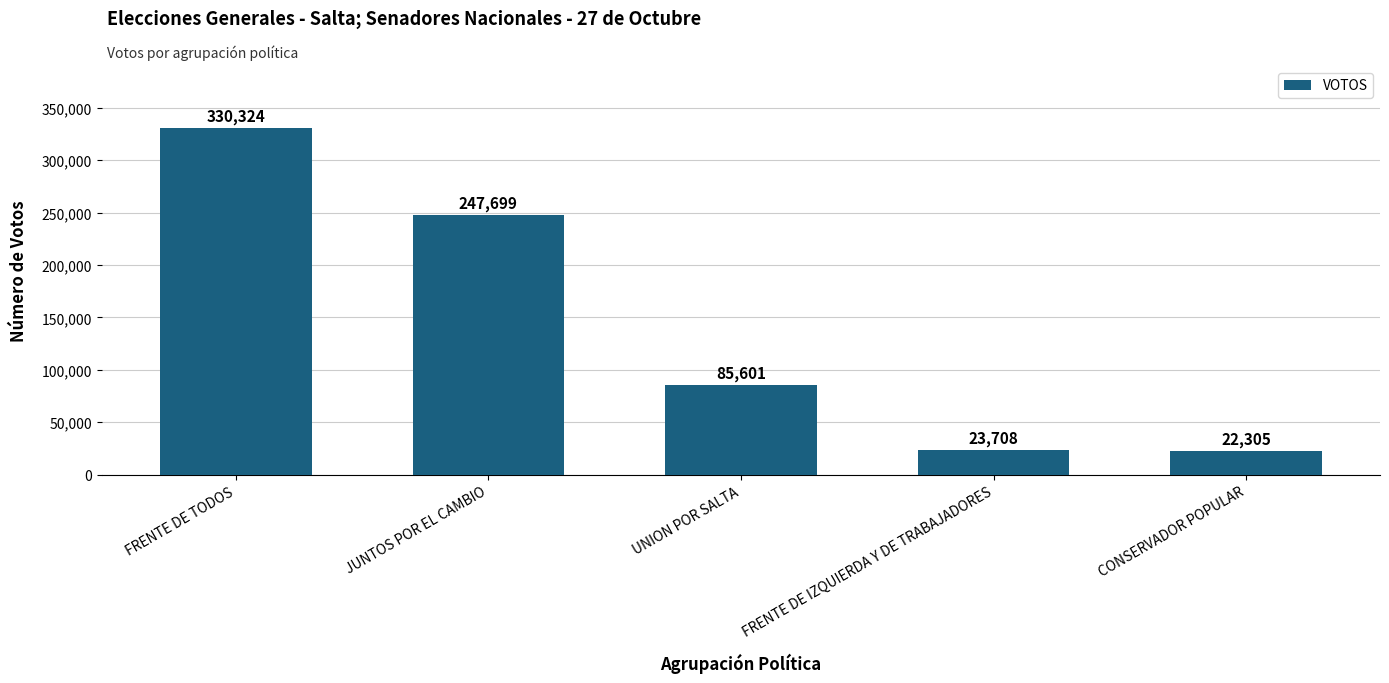

What is the average value?

141927